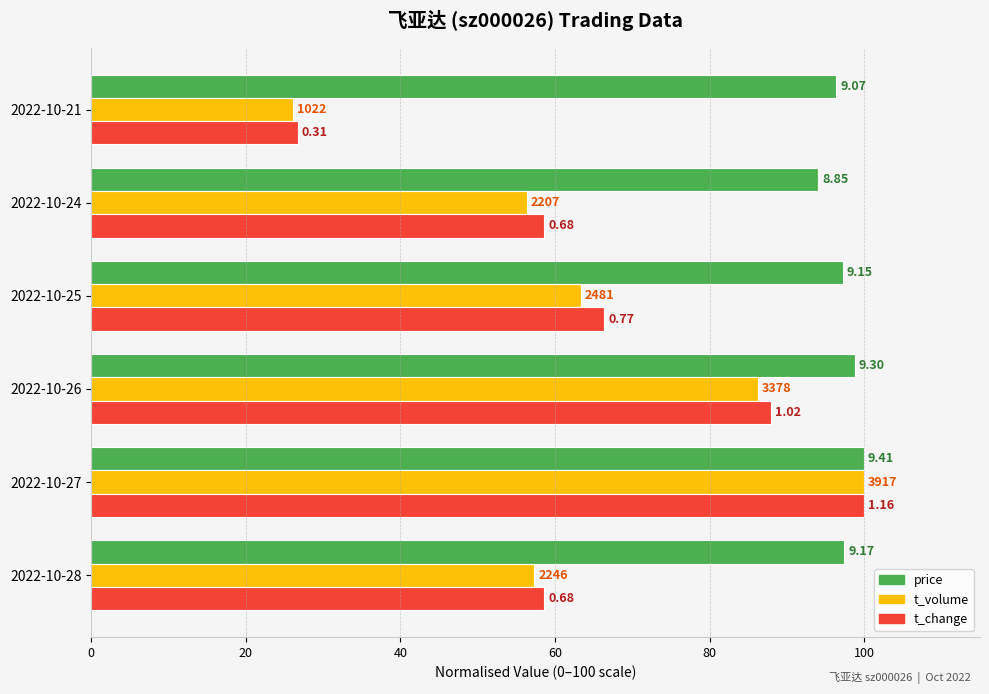

What are all the series names shown in the legend?

price, t_volume, t_change